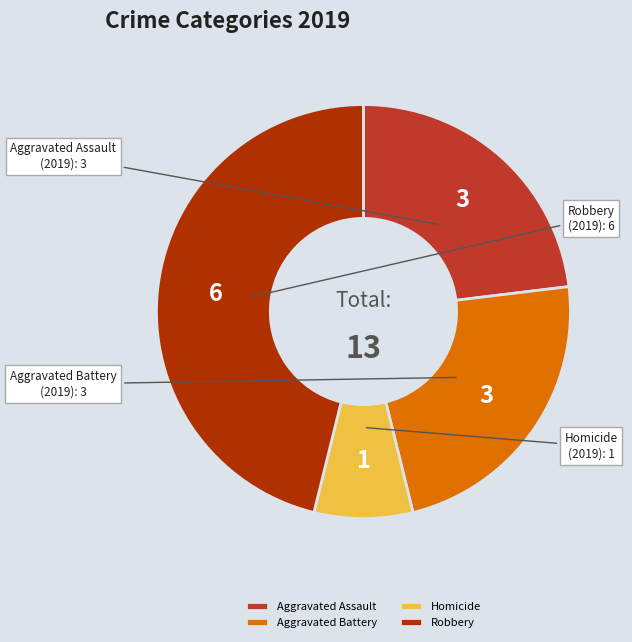

How many slices are in this pie chart?

4